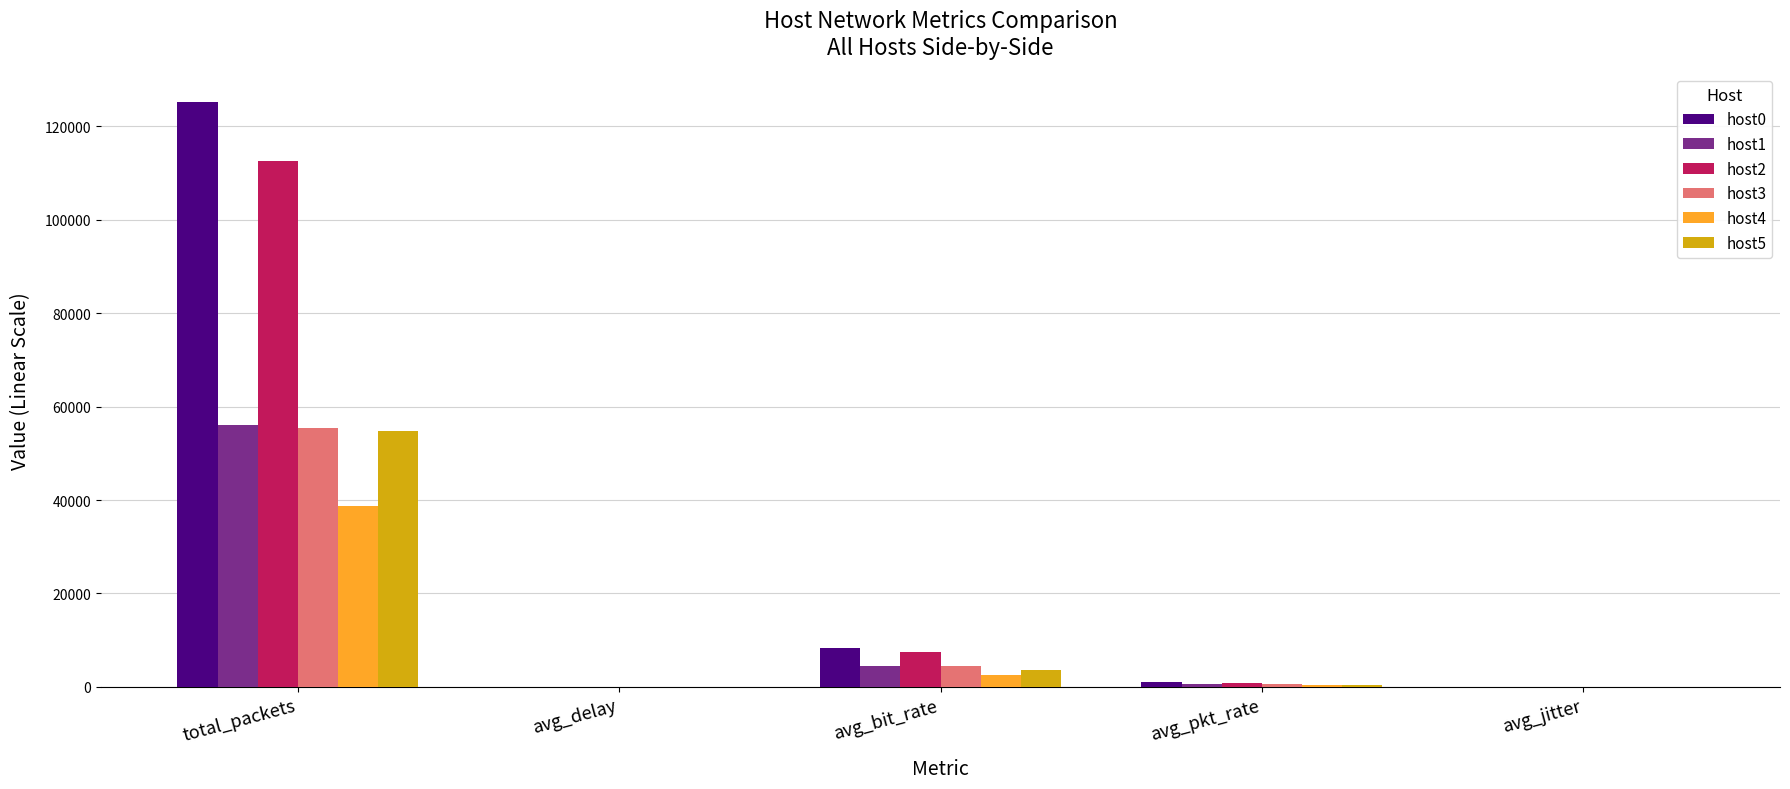

At which category is the sum across all series the highest?

total_packets